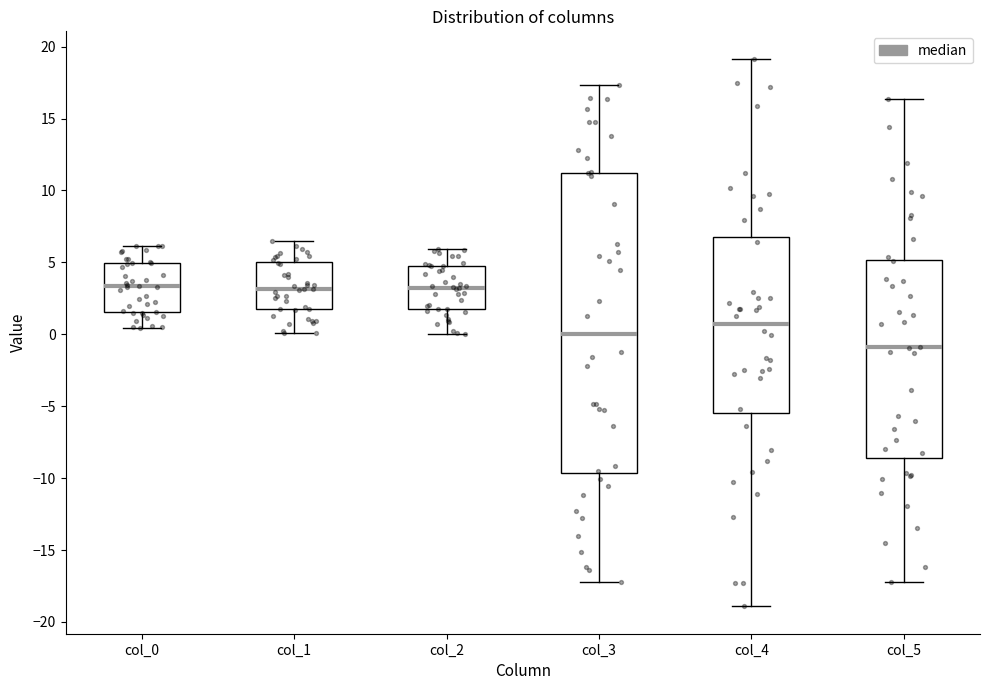

Reading left to right, read every box against the y-axis: the position of its median line, the range the box covers, and the ends of its whiskers. The values are not printed on the chart, so give them approximately, as read against the axis.

col_0: median 3.5, box 1.5 to 5.0, whiskers 0.5 to 6.0
col_1: median 3.0, box 1.5 to 5.0, whiskers 0.0 to 6.5
col_2: median 3.0, box 1.5 to 5.0, whiskers 0.0 to 6.0
col_3: median 0.0, box -9.5 to 11.0, whiskers -17.0 to 17.5
col_4: median 0.5, box -5.5 to 7.0, whiskers -19.0 to 19.0
col_5: median -1.0, box -8.5 to 5.0, whiskers -17.0 to 16.5